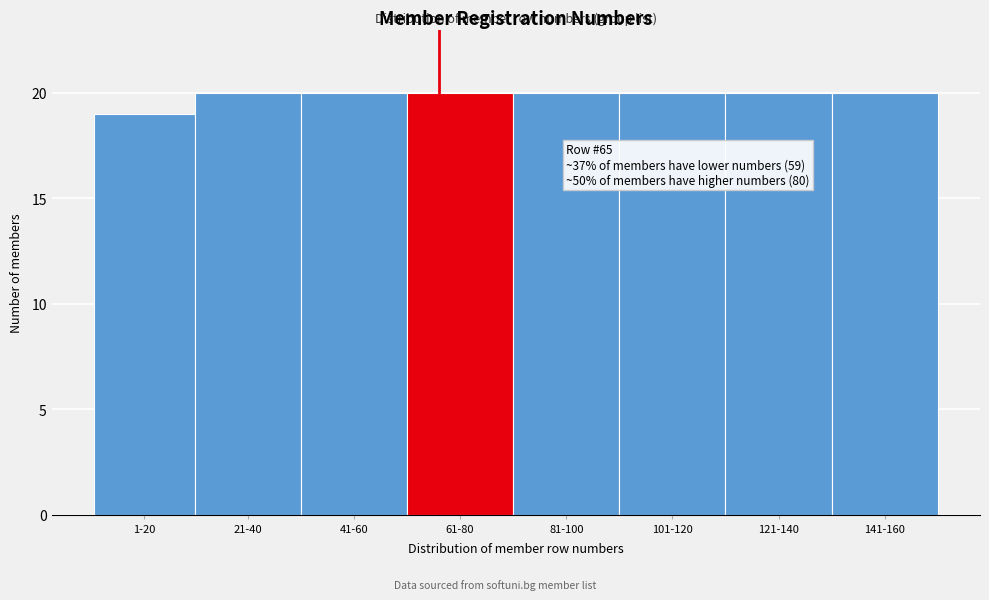

Reading left to right, transcribe all the data shown in this chart.

1-20=19	21-40=20	41-60=20	61-80=20	81-100=20	101-120=20	121-140=20	141-160=20